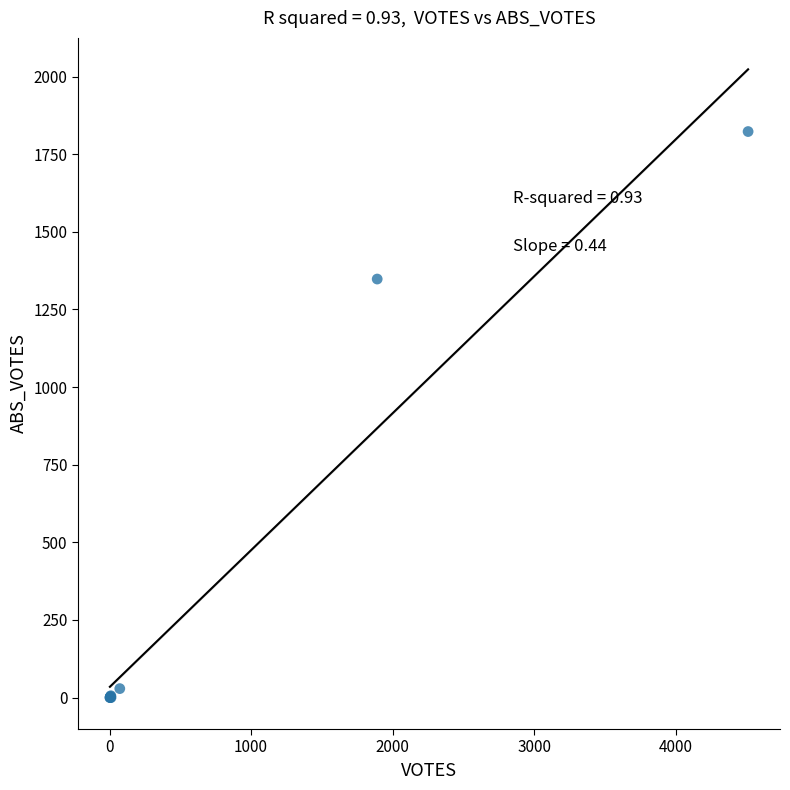

What Y value in the scatter plot is closest to 911?

1348